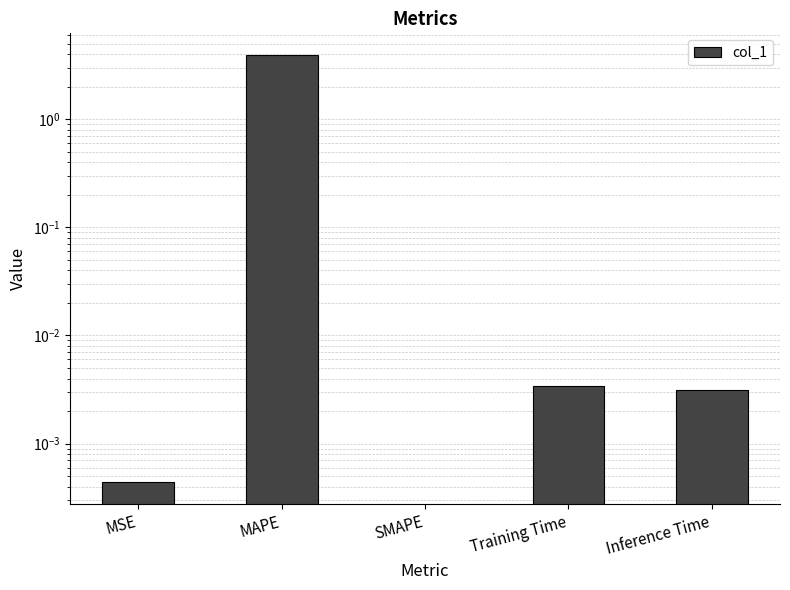

How many data points are above 0?

4